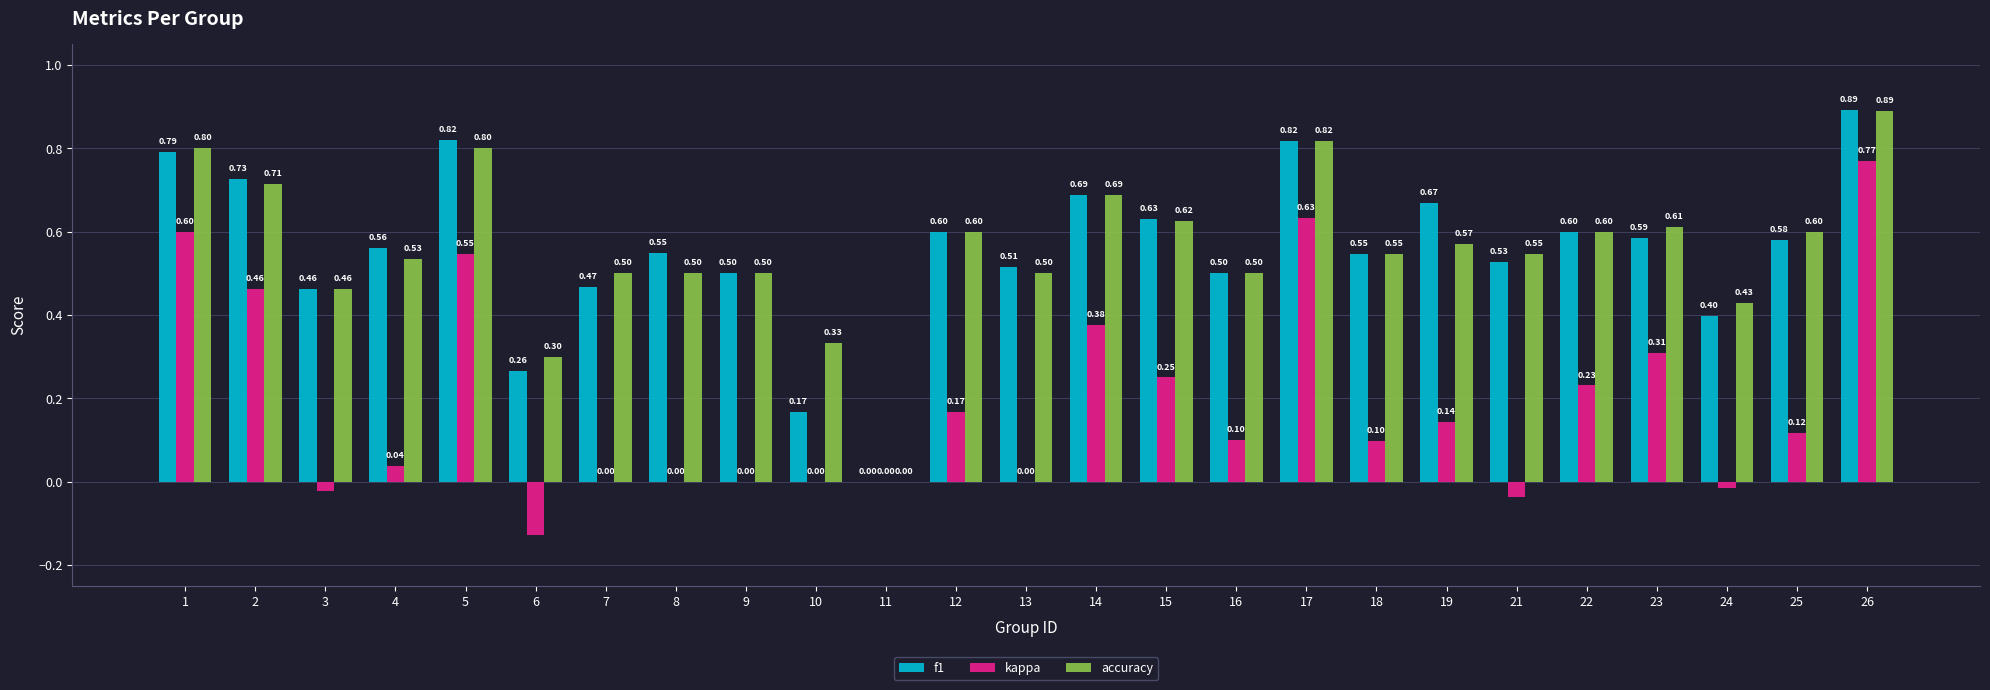

At which category is the sum across all series the highest?

26